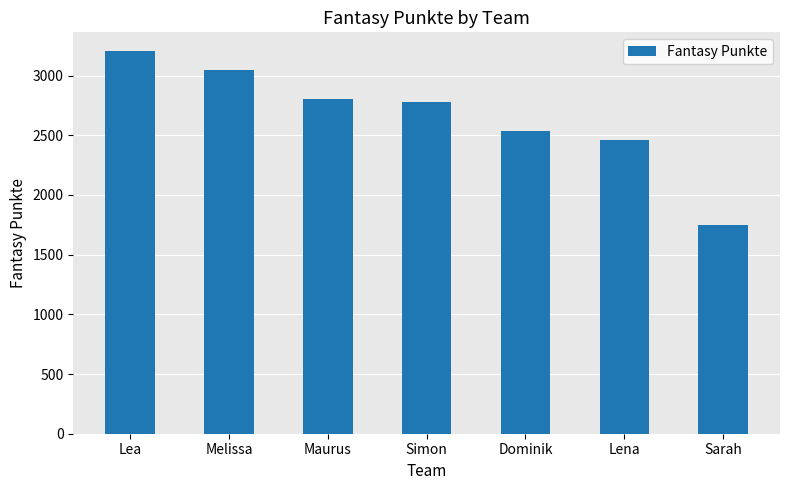

How many values are below 2775?

3